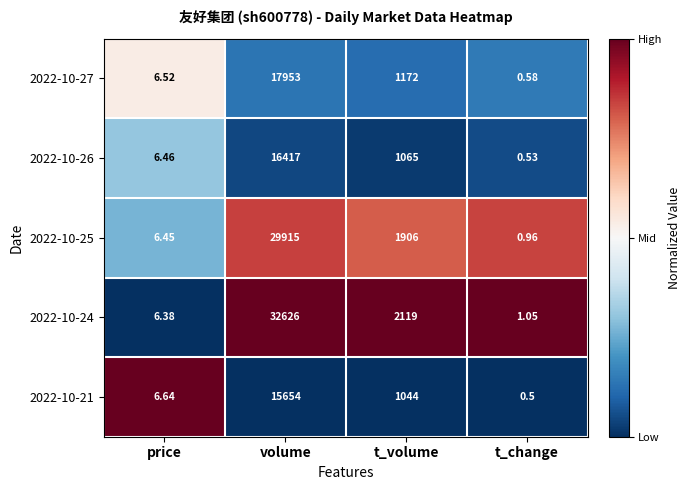

At which category is the sum across all series the highest?

volume